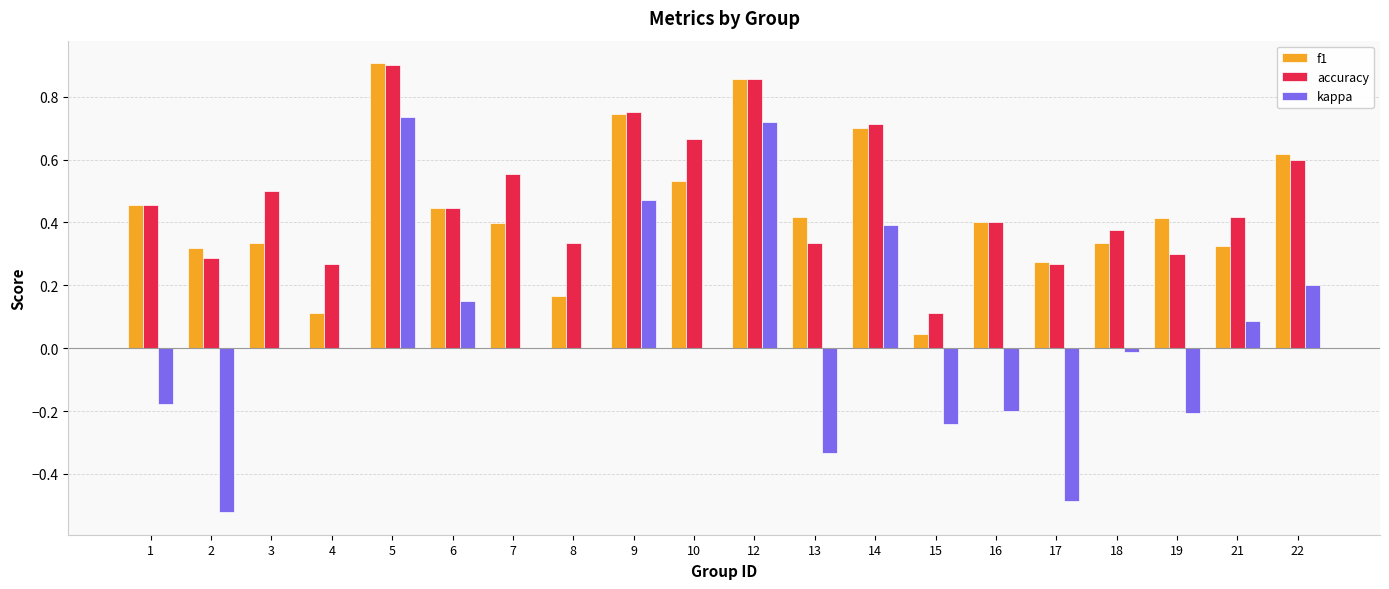

The accuracy series shows 0.3 at 19. True or false?

True